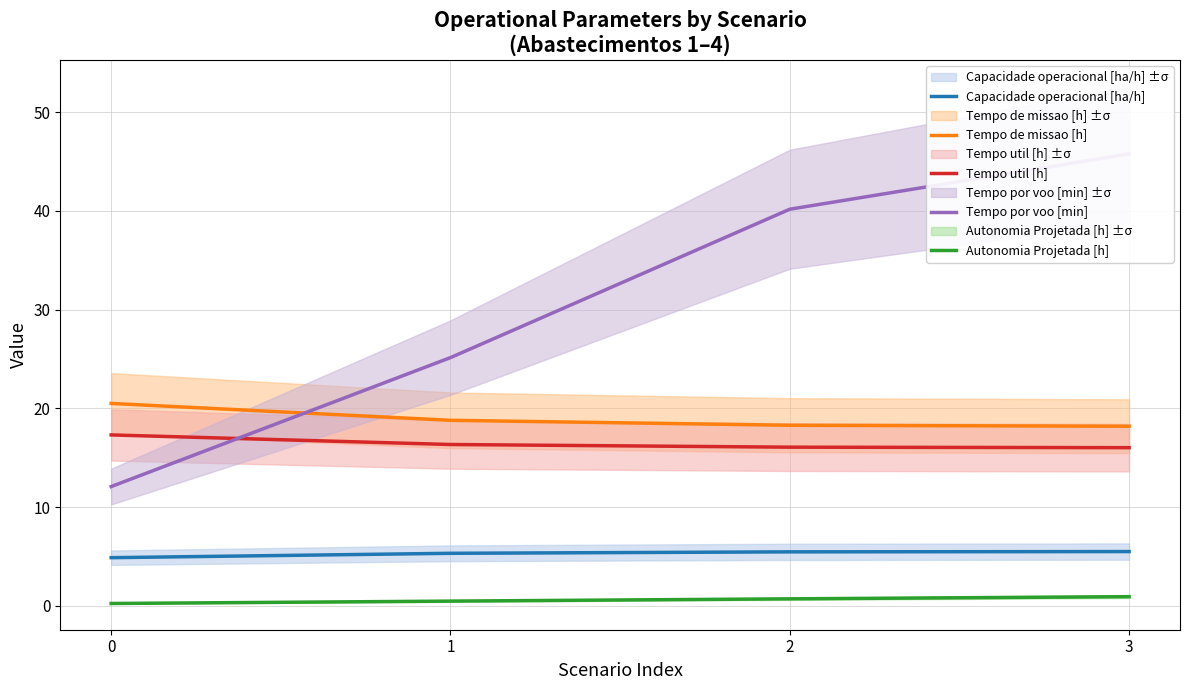

How many data points does each series have?

4